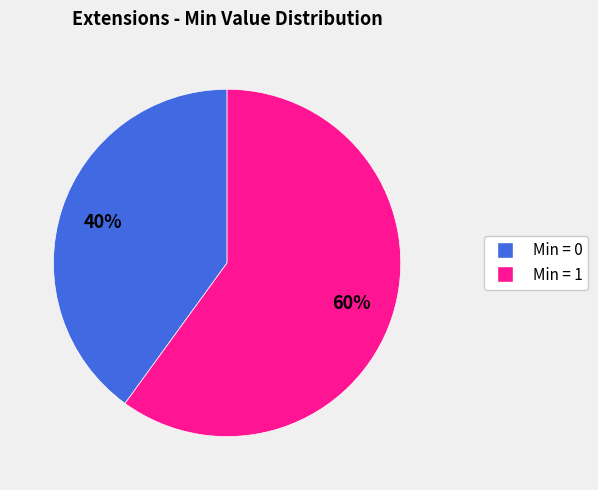

To the nearest percent, what is the average slice percentage?

50%